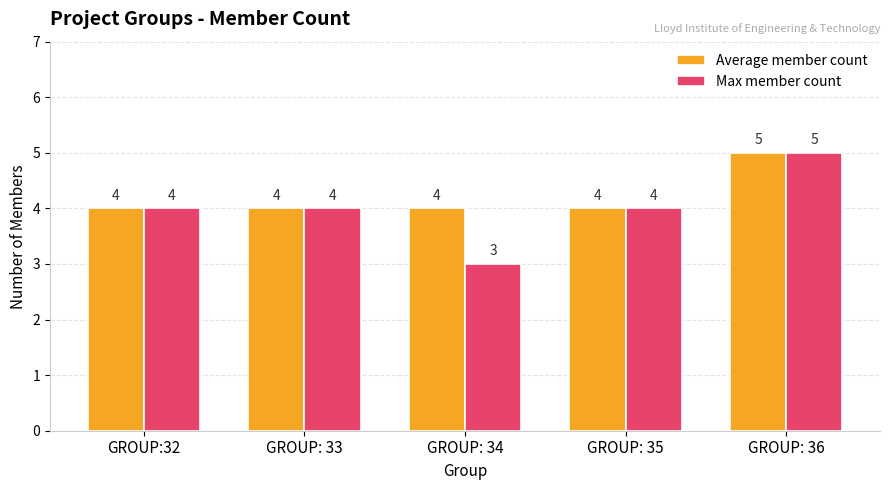

At which category is the sum across all series the highest?

GROUP: 36